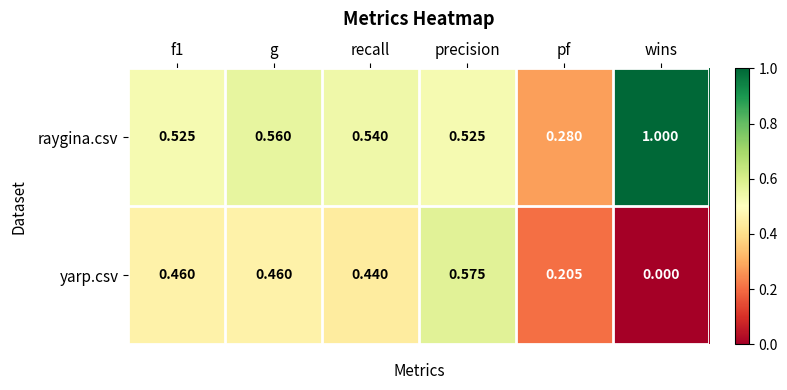

At which label is yarp.csv closest to 0?

wins